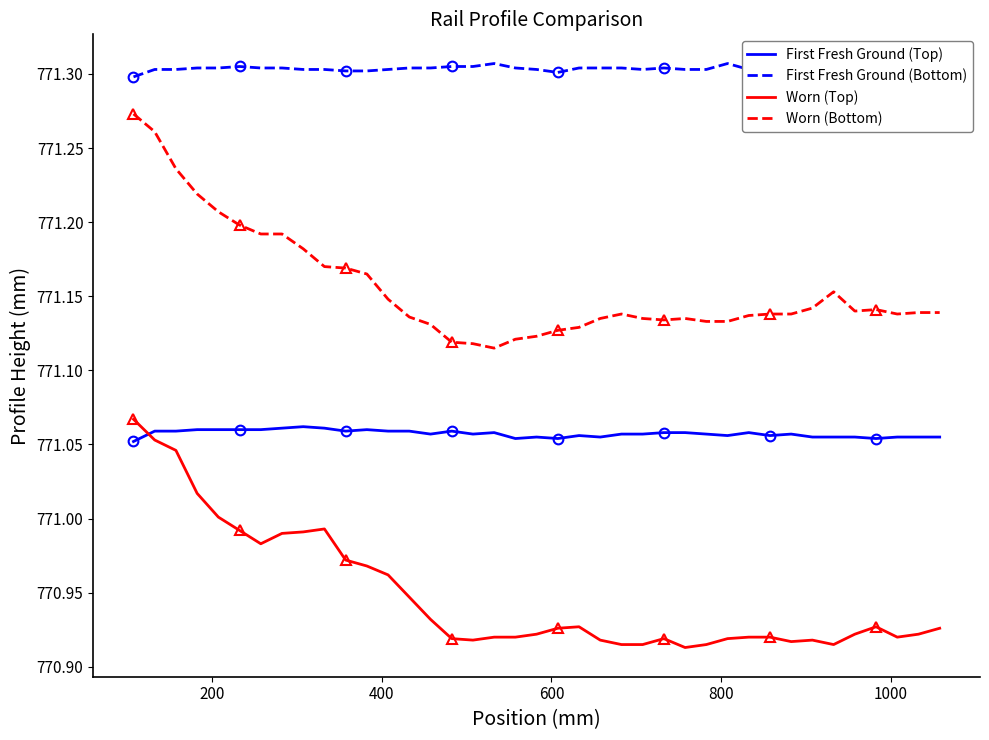

True or false: First Fresh Ground (Bottom) and First Fresh Ground (Top) cross at least once.

False